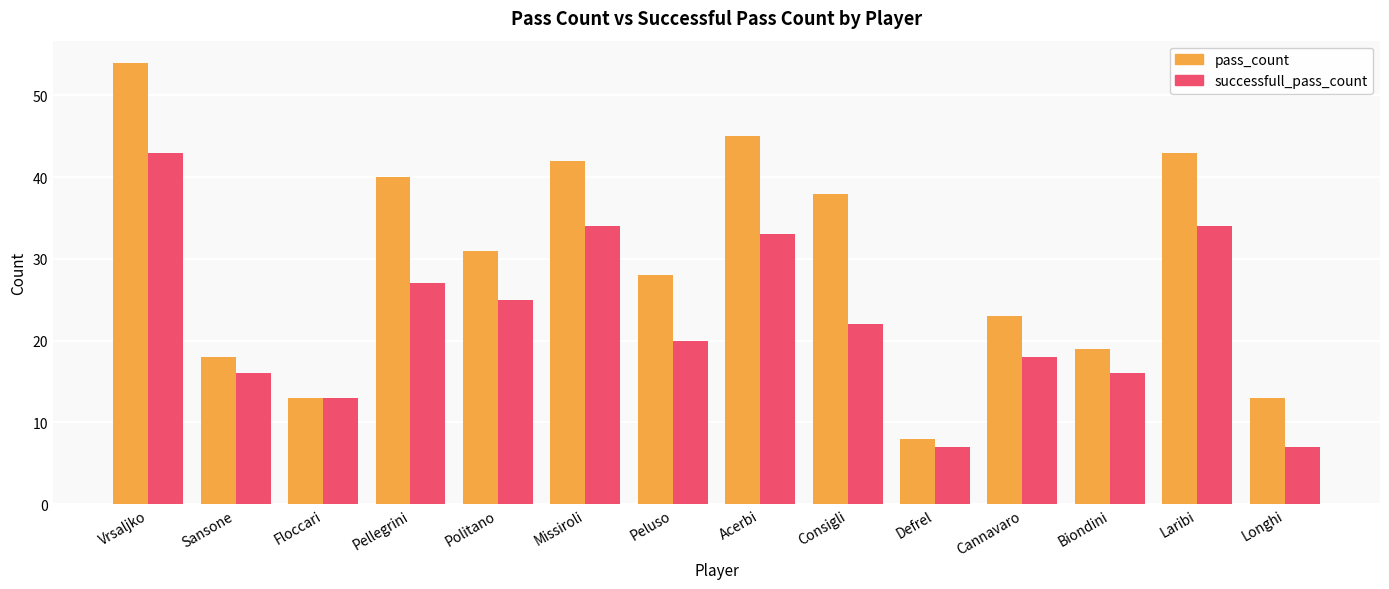

What position from the right is Politano?

10